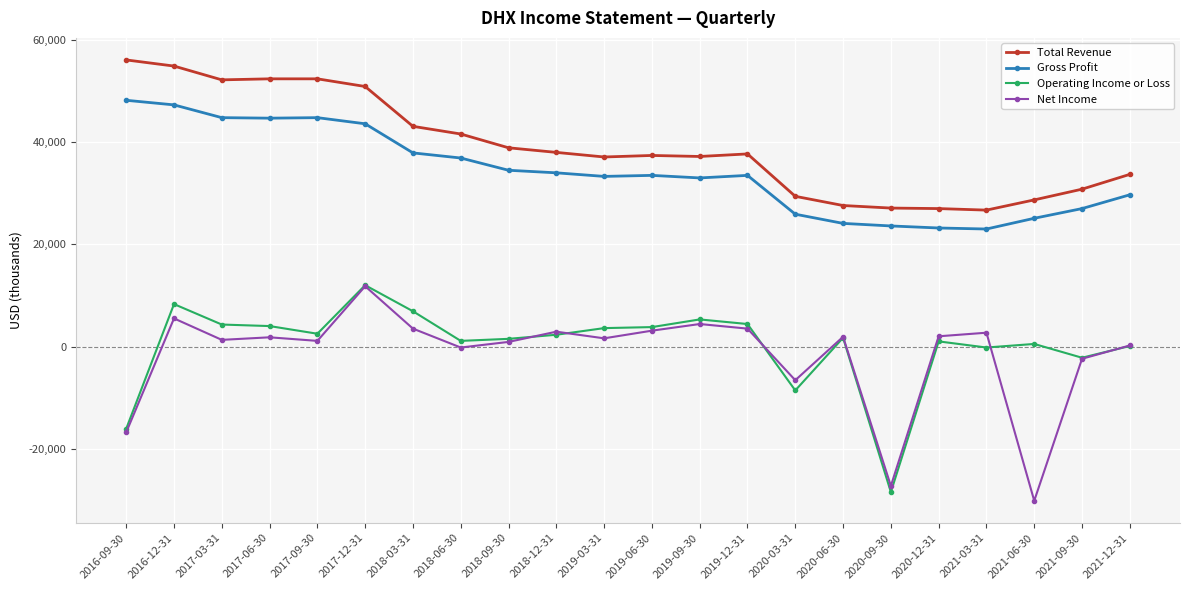

At which category does Operating Income or Loss reach its first local peak?

2016-12-31